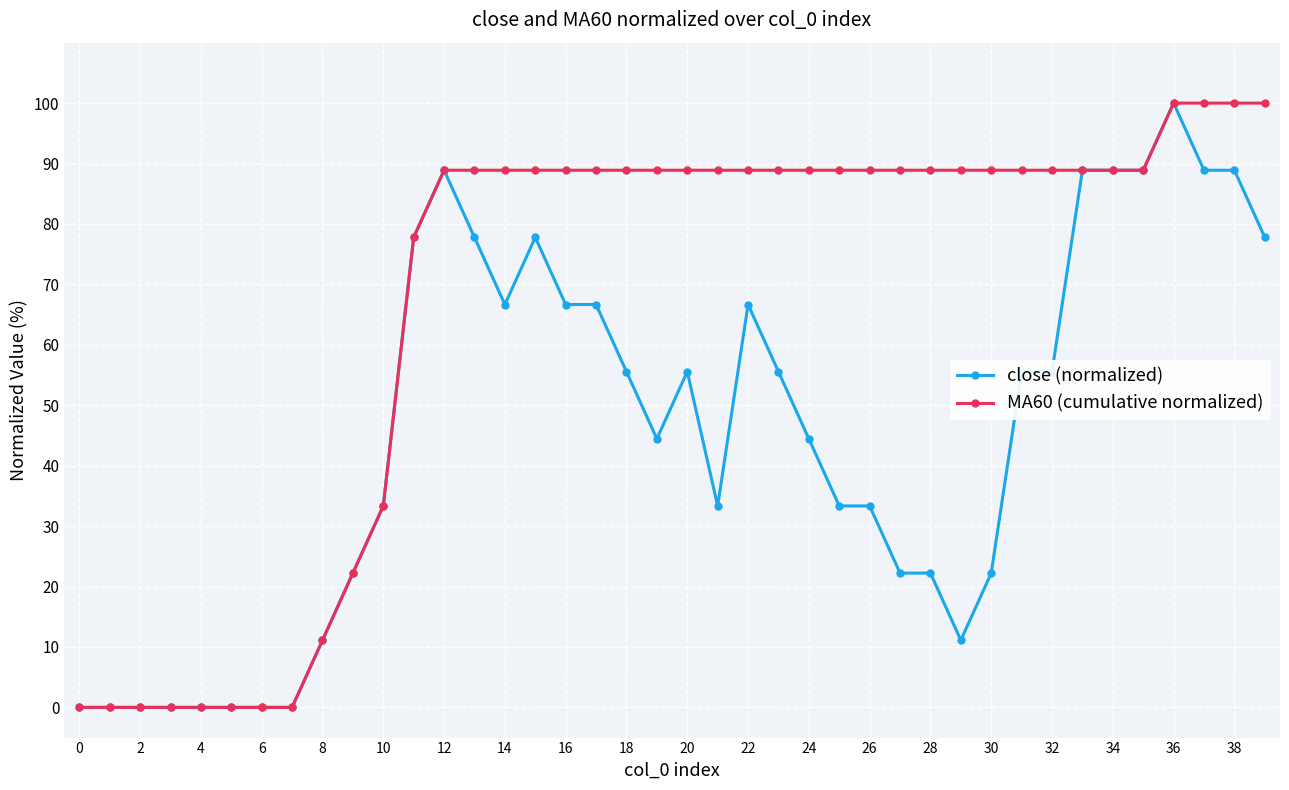

Which series has the largest total across all categories?

MA60 (cumulative normalized)